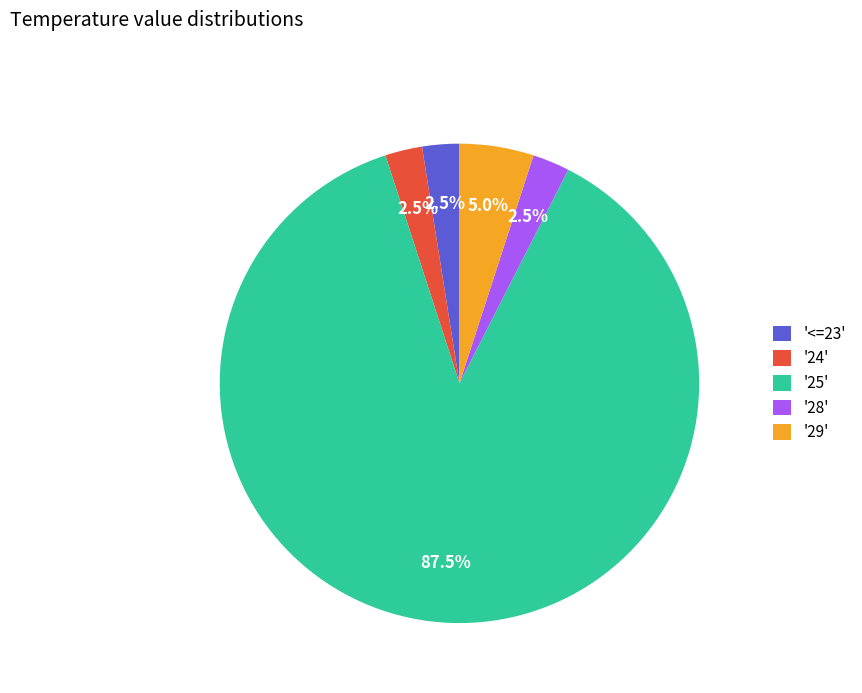

Count the number of slices in the pie.

5